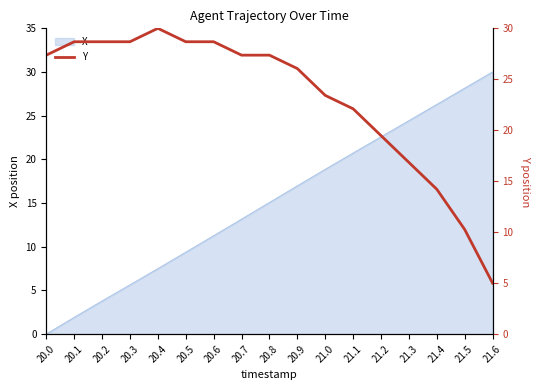

Is it true that X equals 15.8 at 21.3?

False